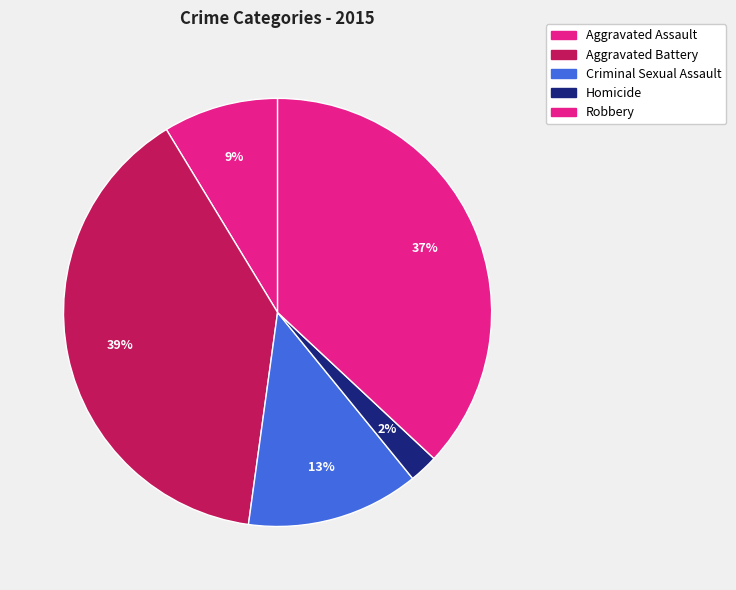

To the nearest percent, what is the combined percentage of Robbery and Homicide?

39%